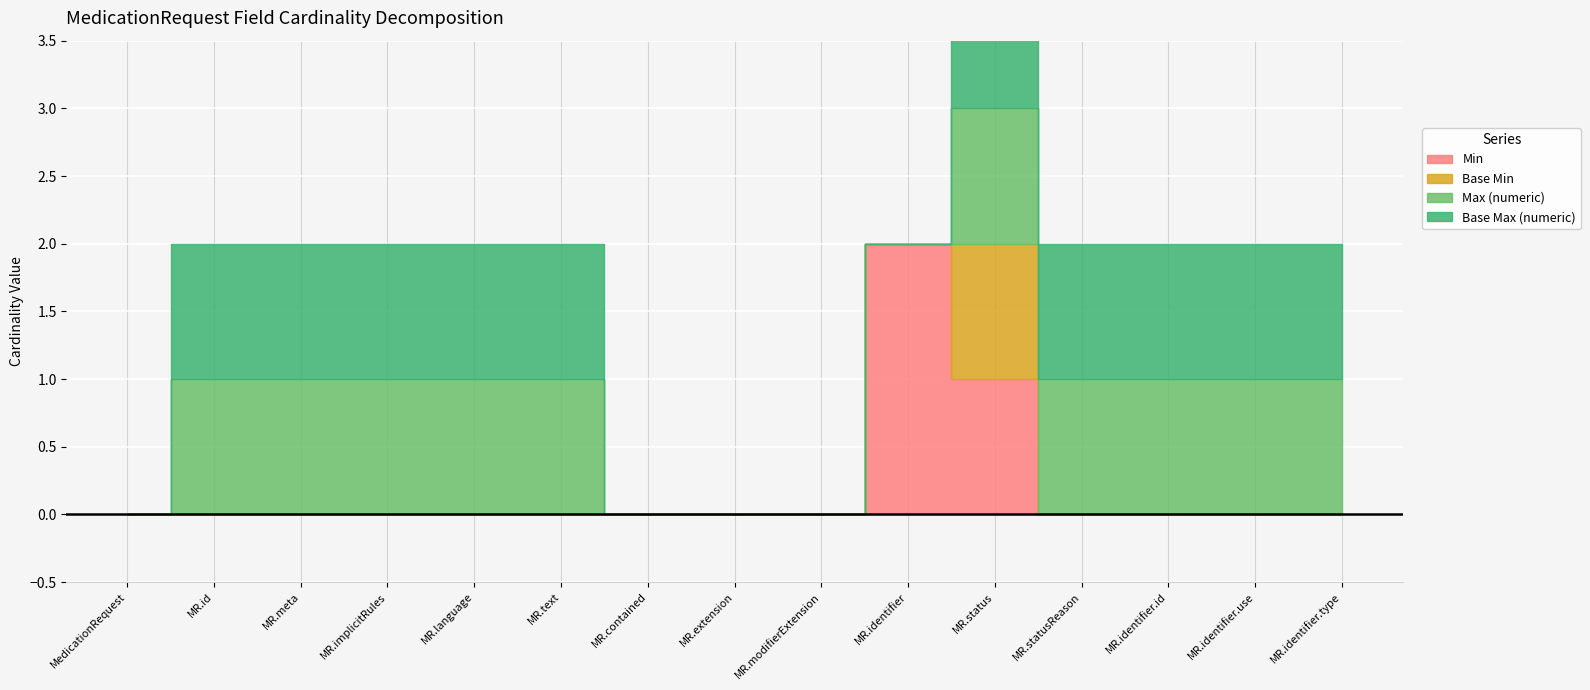

Reading left to right, what are all the values shown in this chart?

Min: MedicationRequest=0	MedicationRequest.id=0	MedicationRequest.meta=0	MedicationRequest.implicitRules=0	MedicationRequest.language=0	MedicationRequest.text=0	MedicationRequest.contained=0	MedicationRequest.extension=0	MedicationRequest.modifierExtension=0	MedicationRequest.identifier=2	MedicationRequest.status=1	MedicationRequest.statusReason=0	MedicationRequest.identifier.id=0	MedicationRequest.identifier.use=0	MedicationRequest.identifier.type=0
Base Min: MedicationRequest=0	MedicationRequest.id=0	MedicationRequest.meta=0	MedicationRequest.implicitRules=0	MedicationRequest.language=0	MedicationRequest.text=0	MedicationRequest.contained=0	MedicationRequest.extension=0	MedicationRequest.modifierExtension=0	MedicationRequest.identifier=0	MedicationRequest.status=1	MedicationRequest.statusReason=0	MedicationRequest.identifier.id=0	MedicationRequest.identifier.use=0	MedicationRequest.identifier.type=0
Max (numeric): MedicationRequest=0	MedicationRequest.id=1	MedicationRequest.meta=1	MedicationRequest.implicitRules=1	MedicationRequest.language=1	MedicationRequest.text=1	MedicationRequest.contained=0	MedicationRequest.extension=0	MedicationRequest.modifierExtension=0	MedicationRequest.identifier=0	MedicationRequest.status=1	MedicationRequest.statusReason=1	MedicationRequest.identifier.id=1	MedicationRequest.identifier.use=1	MedicationRequest.identifier.type=1
Base Max (numeric): MedicationRequest=0	MedicationRequest.id=1	MedicationRequest.meta=1	MedicationRequest.implicitRules=1	MedicationRequest.language=1	MedicationRequest.text=1	MedicationRequest.contained=0	MedicationRequest.extension=0	MedicationRequest.modifierExtension=0	MedicationRequest.identifier=0	MedicationRequest.status=1	MedicationRequest.statusReason=1	MedicationRequest.identifier.id=1	MedicationRequest.identifier.use=1	MedicationRequest.identifier.type=1